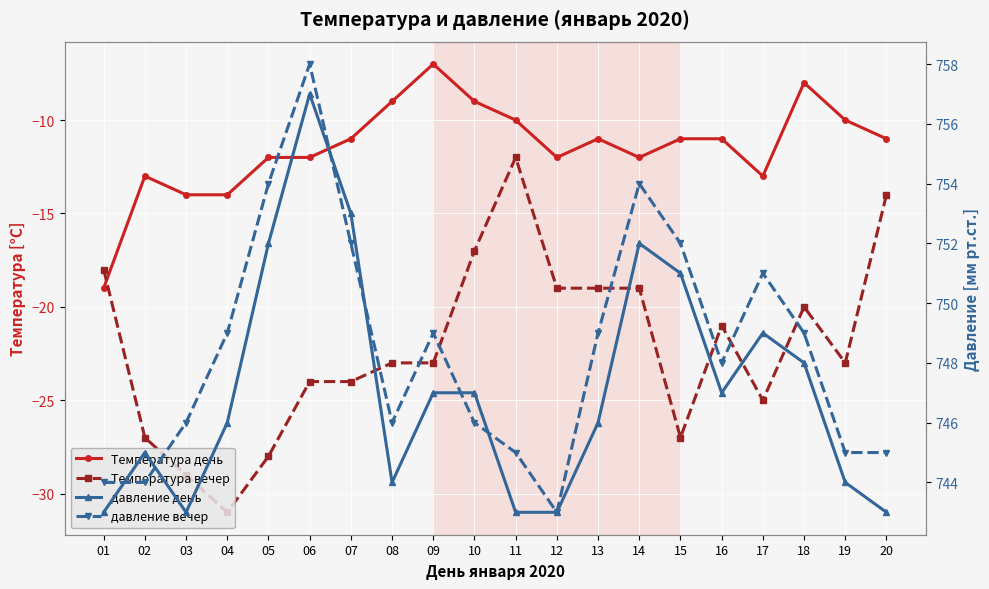

The давление день series shows 747 at 16. True or false?

True